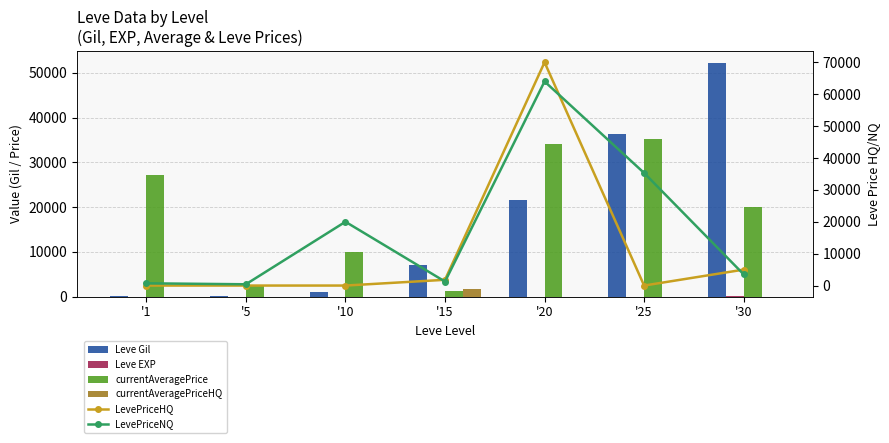

List the series in order of their peak value, lowest first.

Leve EXP, currentAveragePriceHQ, currentAveragePrice, Leve Gil, LevePriceNQ, LevePriceHQ